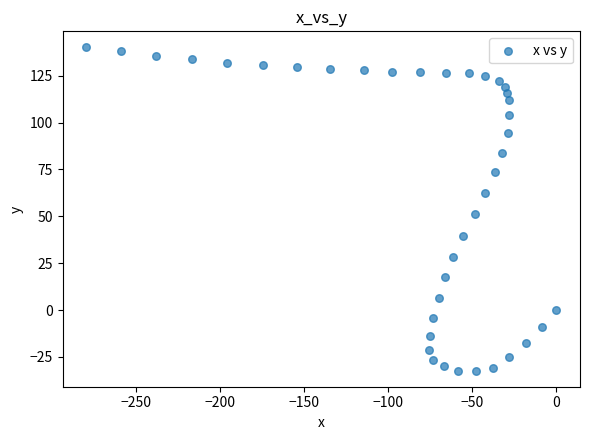

What is the range of X values (max minus min)?

279.8